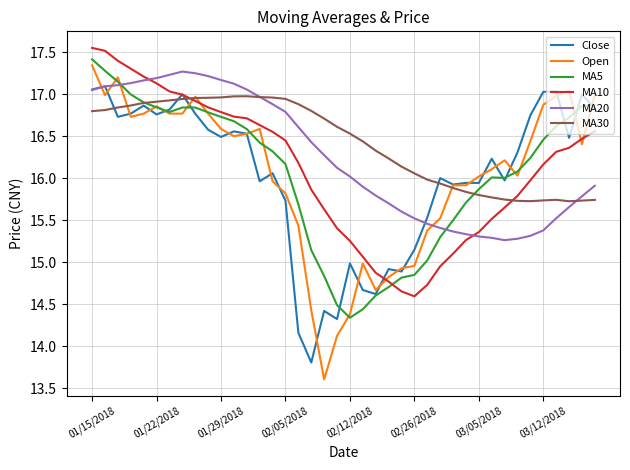

What is the lowest value of the MA5 series?

14.3